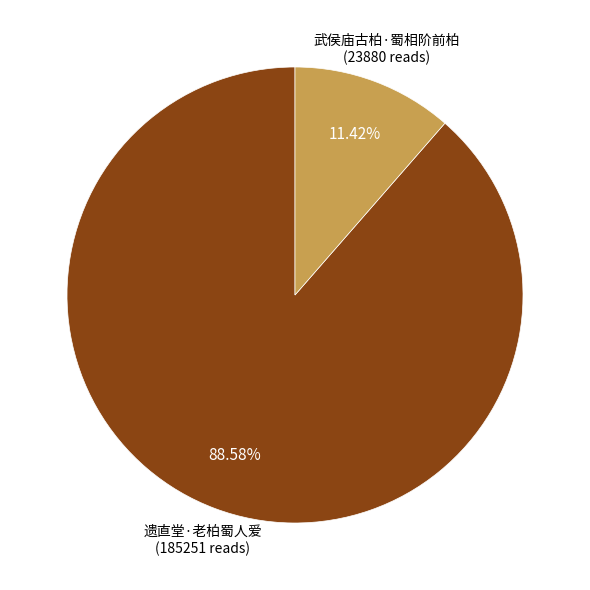

Is there any slice that represents more than half of the pie?

Yes